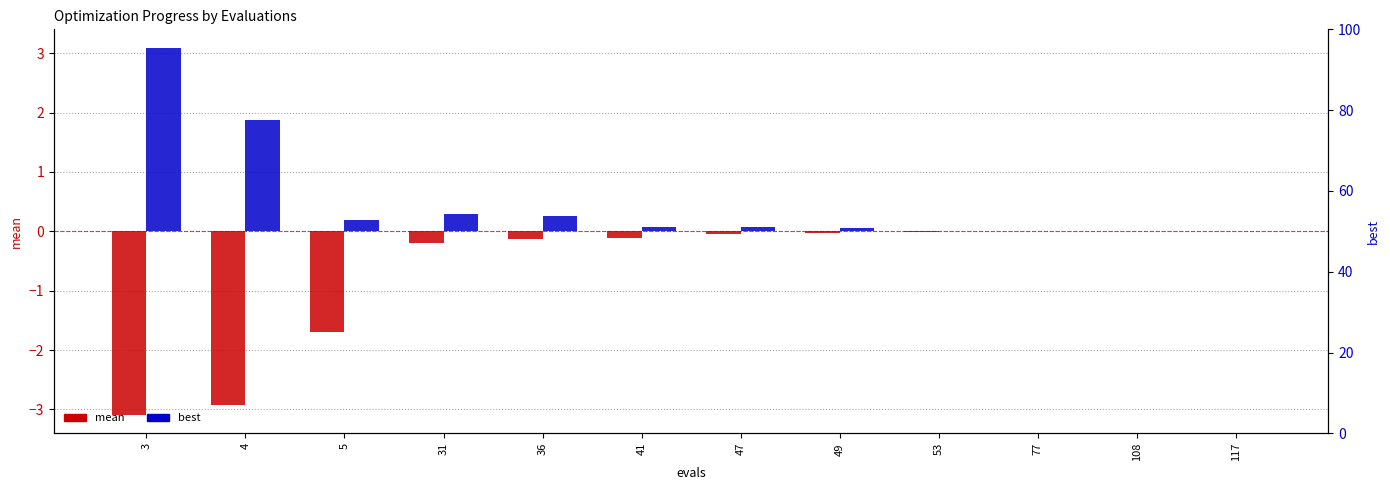

How many groups of bars are there?

12